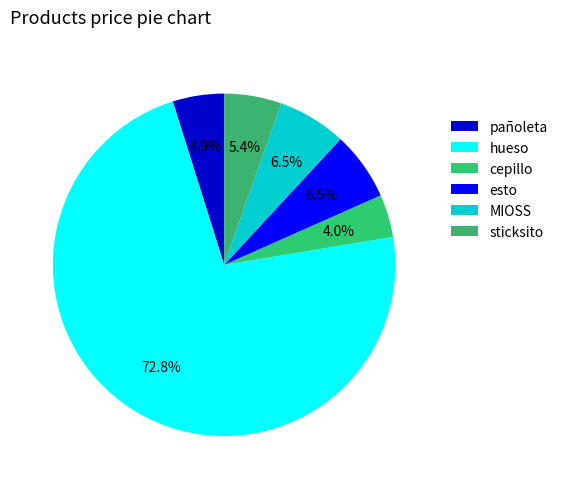

Count the number of slices in the pie.

6